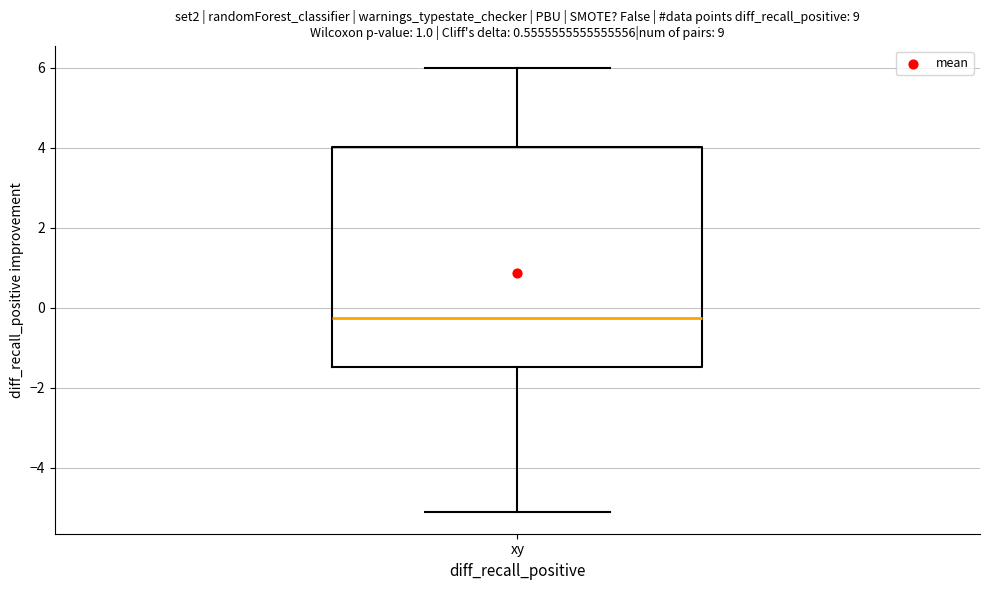

Where is the lower edge of the box for xy on the y-axis? The values are not printed on the chart, so give them approximately, as read against the axis.

-1.4